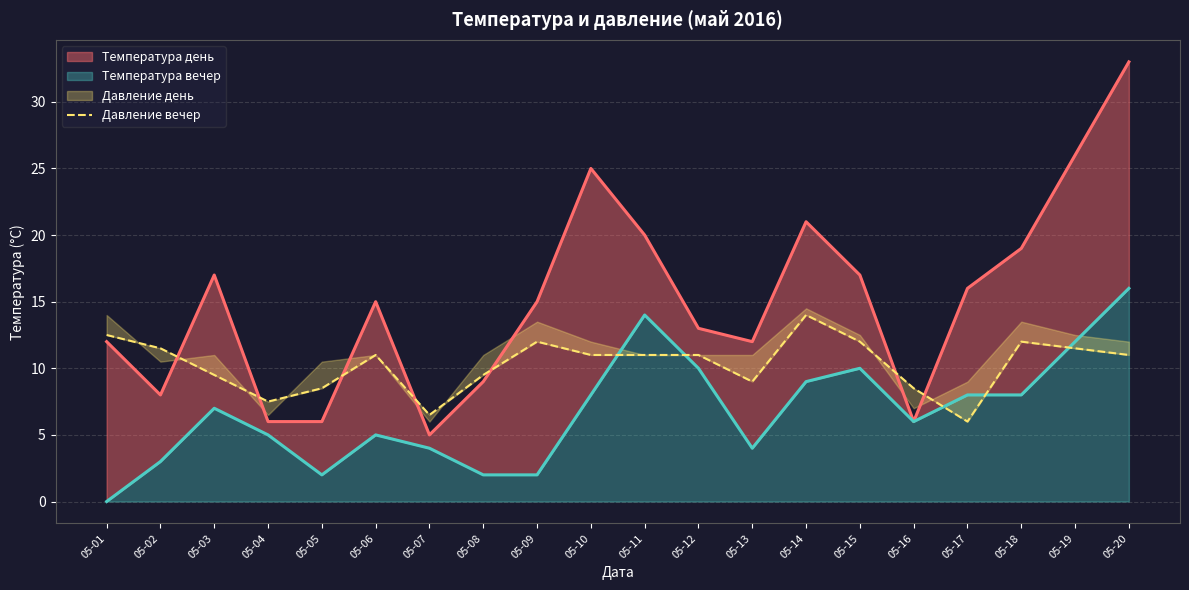

Does the chart have visible grid lines?

Yes